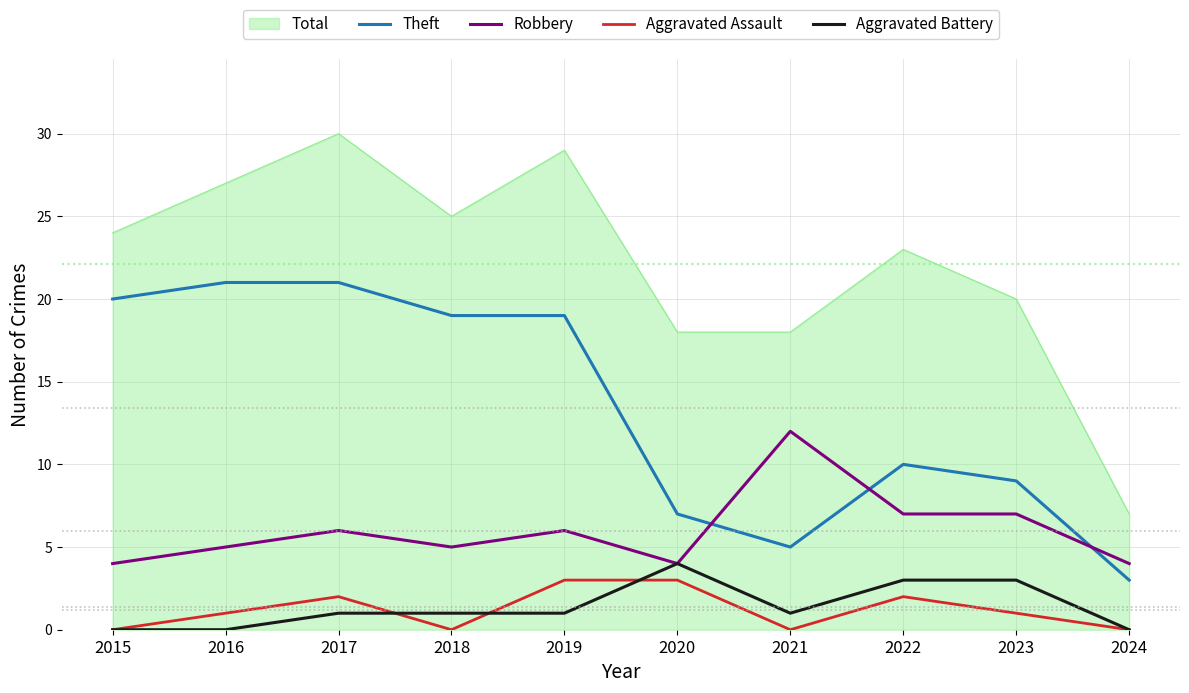

True or false: Theft and Robbery intersect in this chart.

True